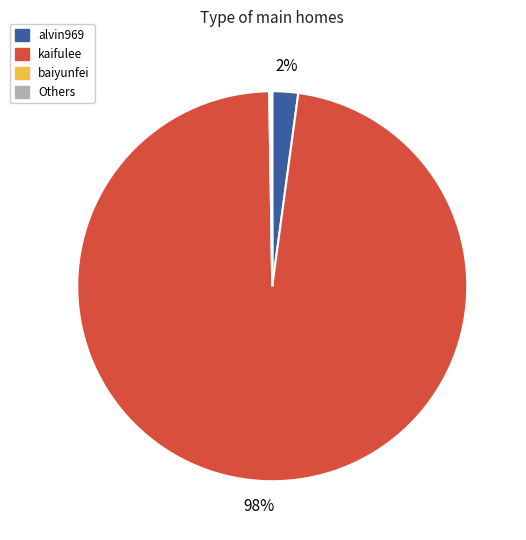

What is the largest slice in the pie chart?

kaifulee